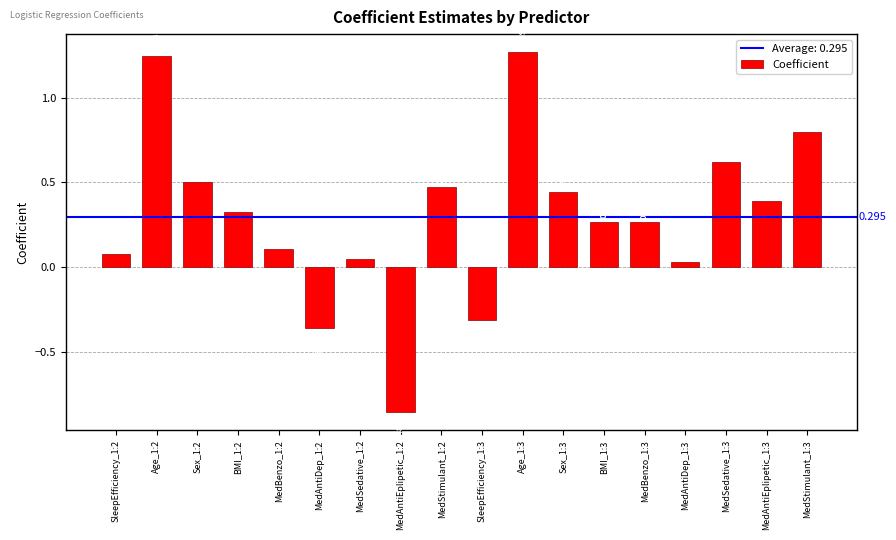

How many series are shown in this chart?

1